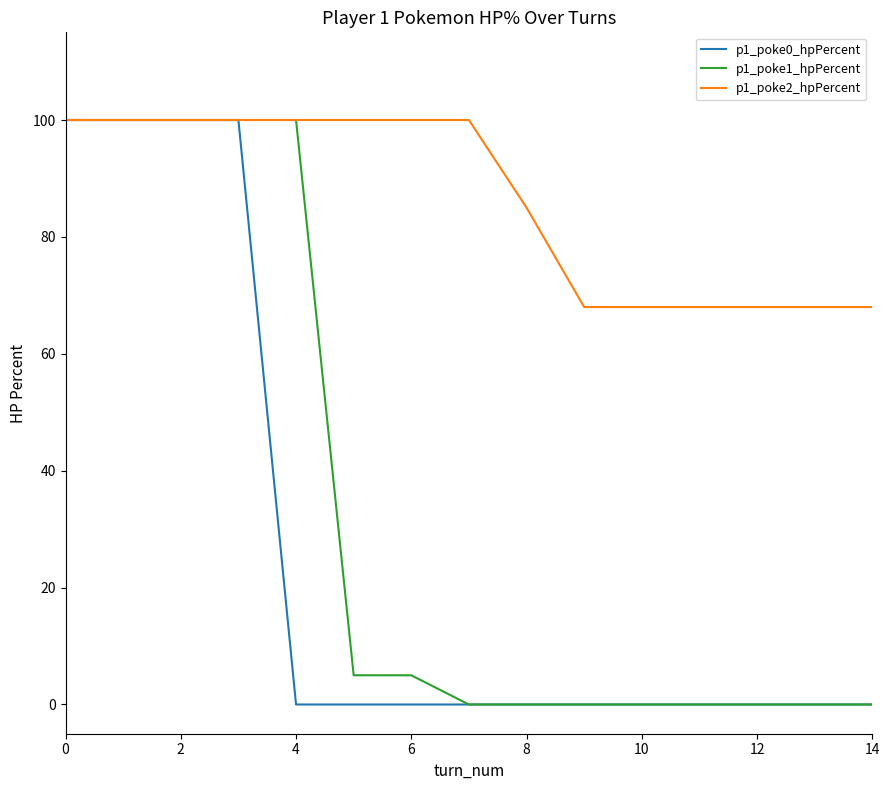

What is the maximum value shown in the chart?

100